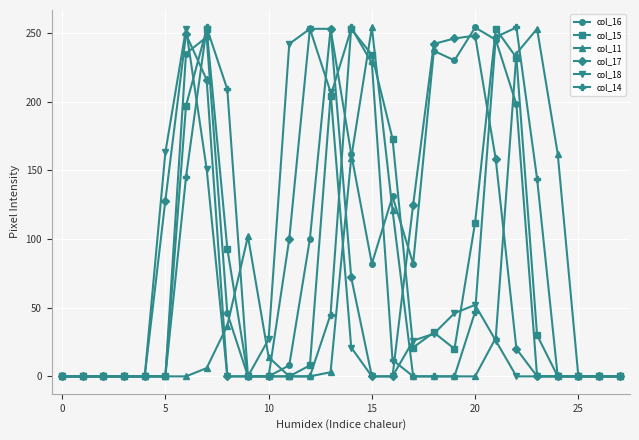

How many lines are shown in the chart?

6